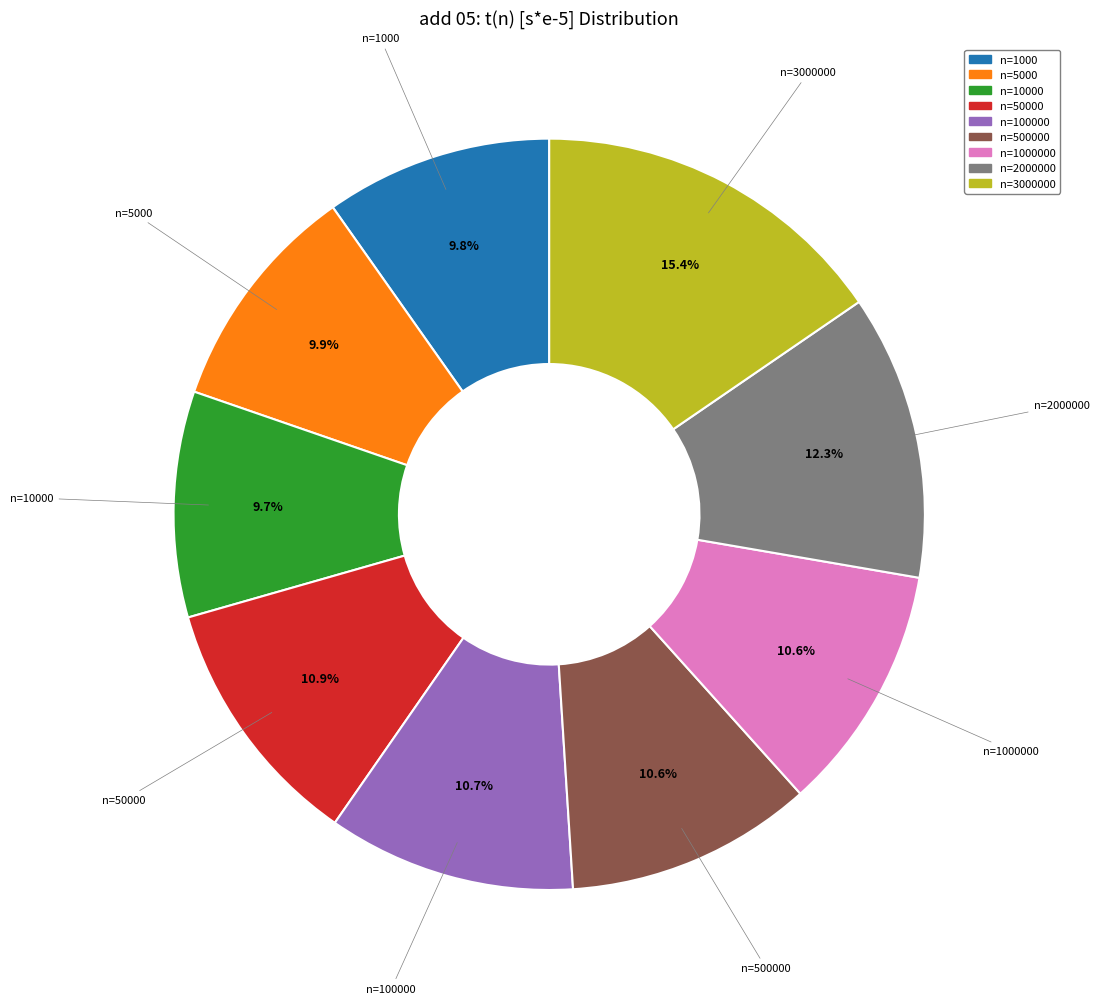

Is there any slice that represents more than half of the pie?

No